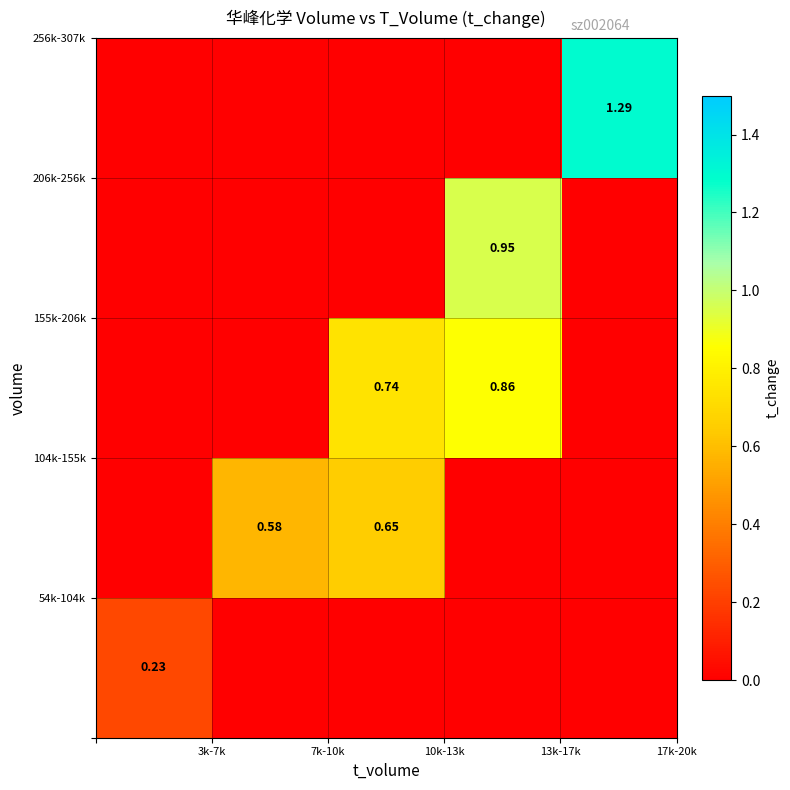

What is the greatest value displayed?

1.3